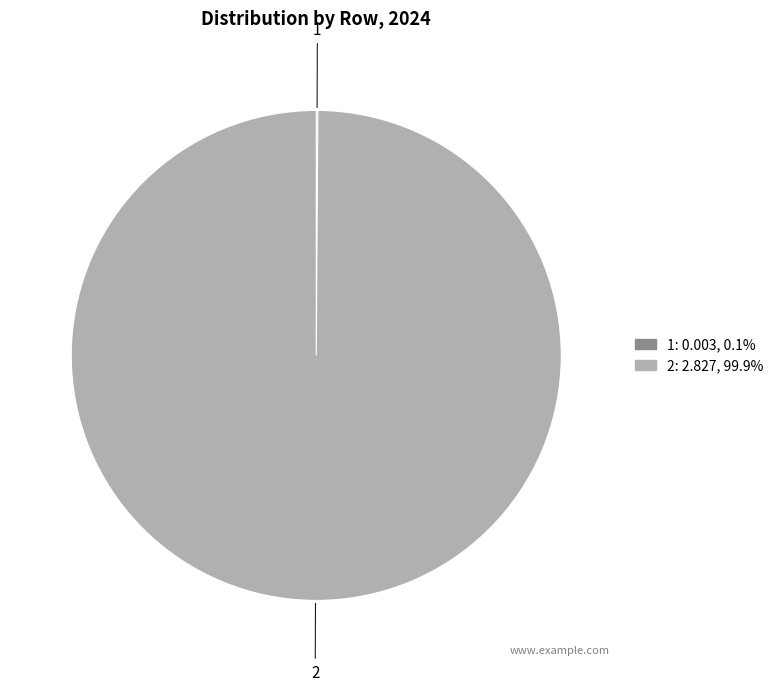

Which category accounts for the majority?

2